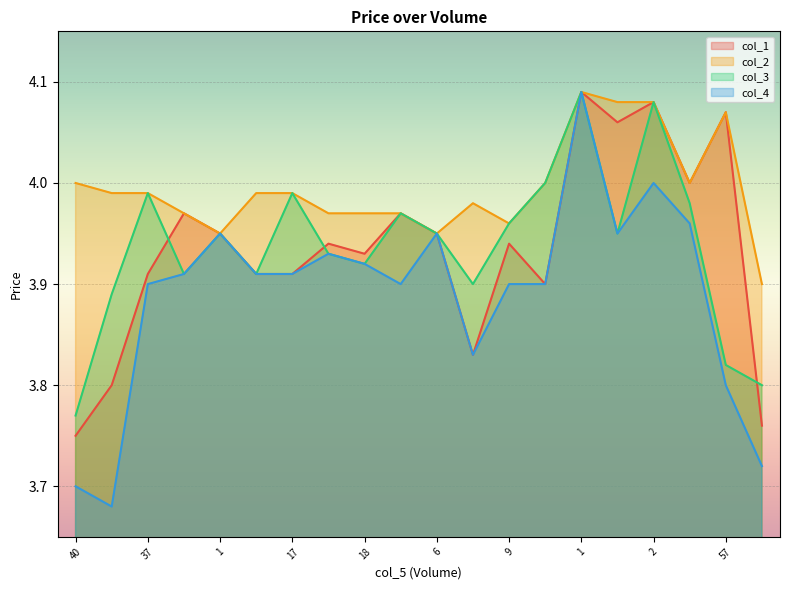

What is the value of the col_4 point at the 11th from the left?

4.0